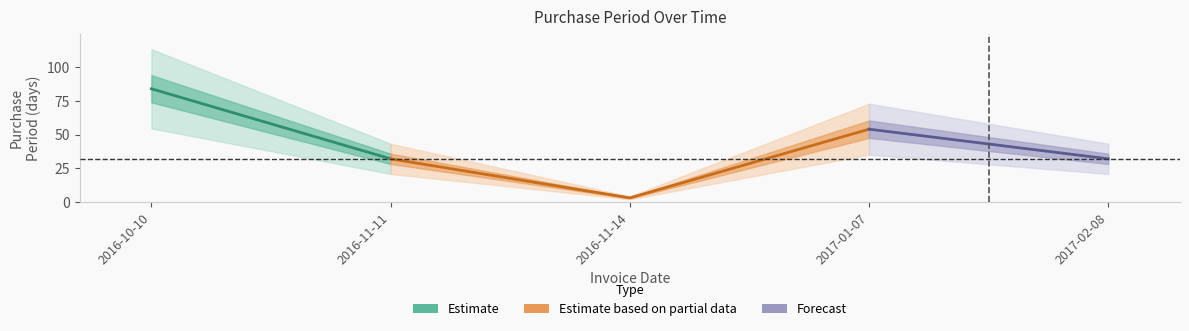

What is the difference between the values at 2017-01-07 and 2016-11-11?

22